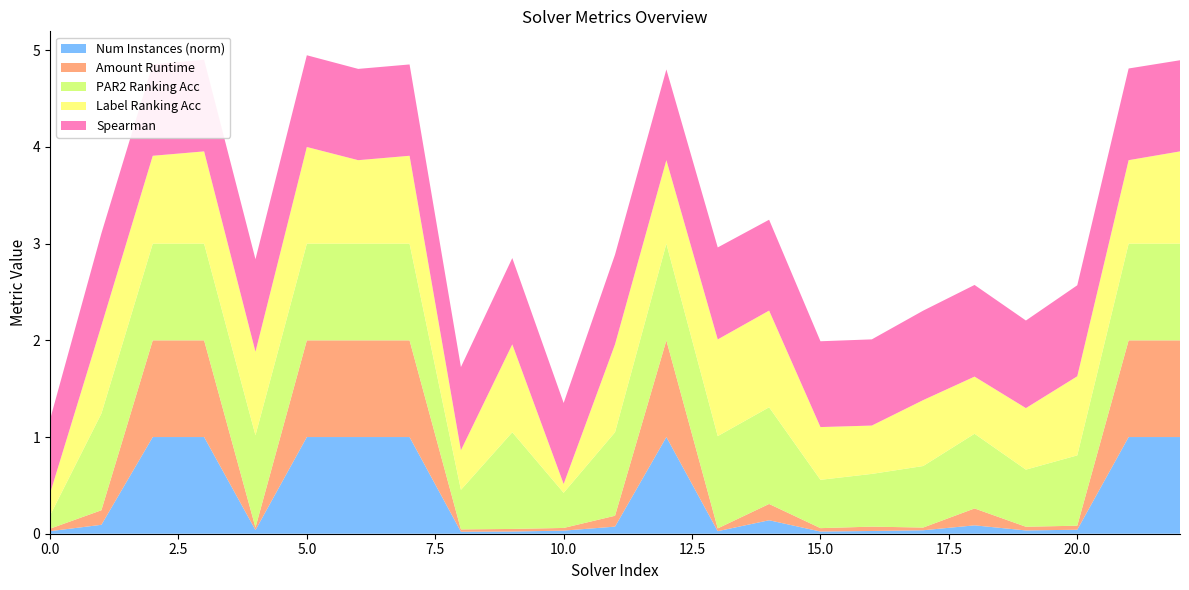

Reading right to left, list all the values displayed in this chart.

spearman: 22=0.9	21=0.9	20=0.9	19=0.9	18=0.9	17=0.9	16=0.9	15=0.9	14=0.9	13=1.0	12=0.9	11=0.9	10=0.8	9=0.9	8=0.9	7=0.9	6=0.9	5=0.9	4=1.0	3=0.9	2=0.9	1=1.0	0=0.8
label_ranking_acc: 22=1.0	21=0.9	20=0.8	19=0.6	18=0.6	17=0.7	16=0.5	15=0.5	14=1.0	13=1.0	12=0.9	11=0.9	10=0.1	9=0.9	8=0.4	7=0.9	6=0.9	5=1.0	4=0.9	3=1.0	2=0.9	1=0.9	0=0.2
par2_ranking_acc: 22=1.0	21=1.0	20=0.7	19=0.6	18=0.8	17=0.6	16=0.5	15=0.5	14=1.0	13=1.0	12=1.0	11=0.9	10=0.4	9=1.0	8=0.4	7=1.0	6=1.0	5=1.0	4=1.0	3=1.0	2=1.0	1=1.0	0=0.1
amount_runtime: 22=1.0	21=1.0	20=0.0	19=0.0	18=0.2	17=0.0	16=0.0	15=0.0	14=0.2	13=0.0	12=1.0	11=0.1	10=0.0	9=0.0	8=0.0	7=1.0	6=1.0	5=1.0	4=0.0	3=1.0	2=1.0	1=0.2	0=0.0
num_instances_norm: 22=1.0	21=1.0	20=0.0	19=0.0	18=0.1	17=0.0	16=0.0	15=0.0	14=0.1	13=0.0	12=1.0	11=0.1	10=0.0	9=0.0	8=0.0	7=1.0	6=1.0	5=1.0	4=0.0	3=1.0	2=1.0	1=0.1	0=0.0